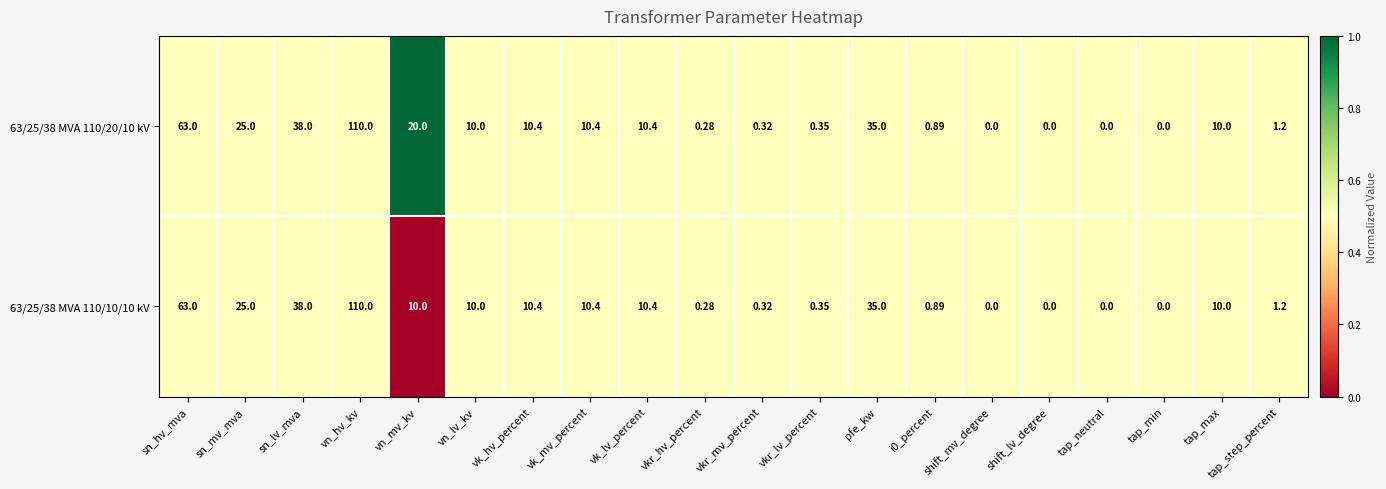

At which label does 63/25/38 MVA 110/20/10 kV first exceed 10?

sn_hv_mva